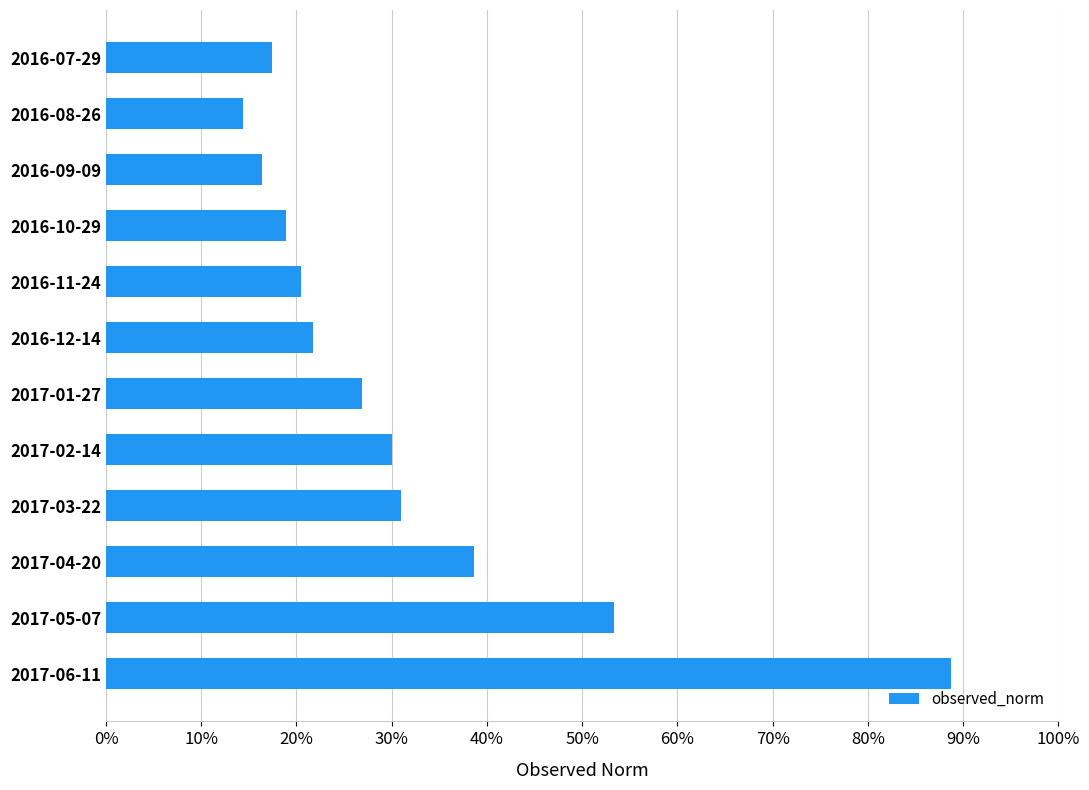

Which label corresponds to the smallest value in the chart?

2016-08-26